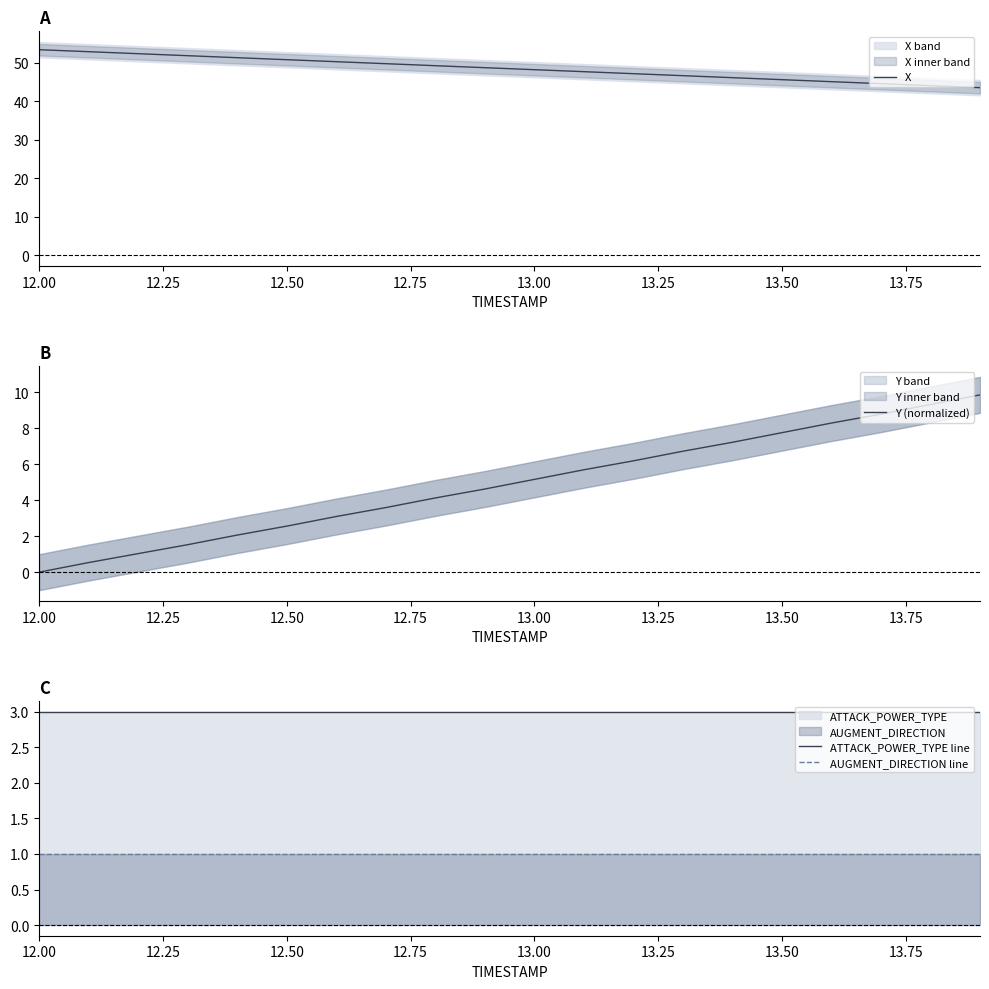

Which category has the lowest value in the Y (normalized) series?

12.00